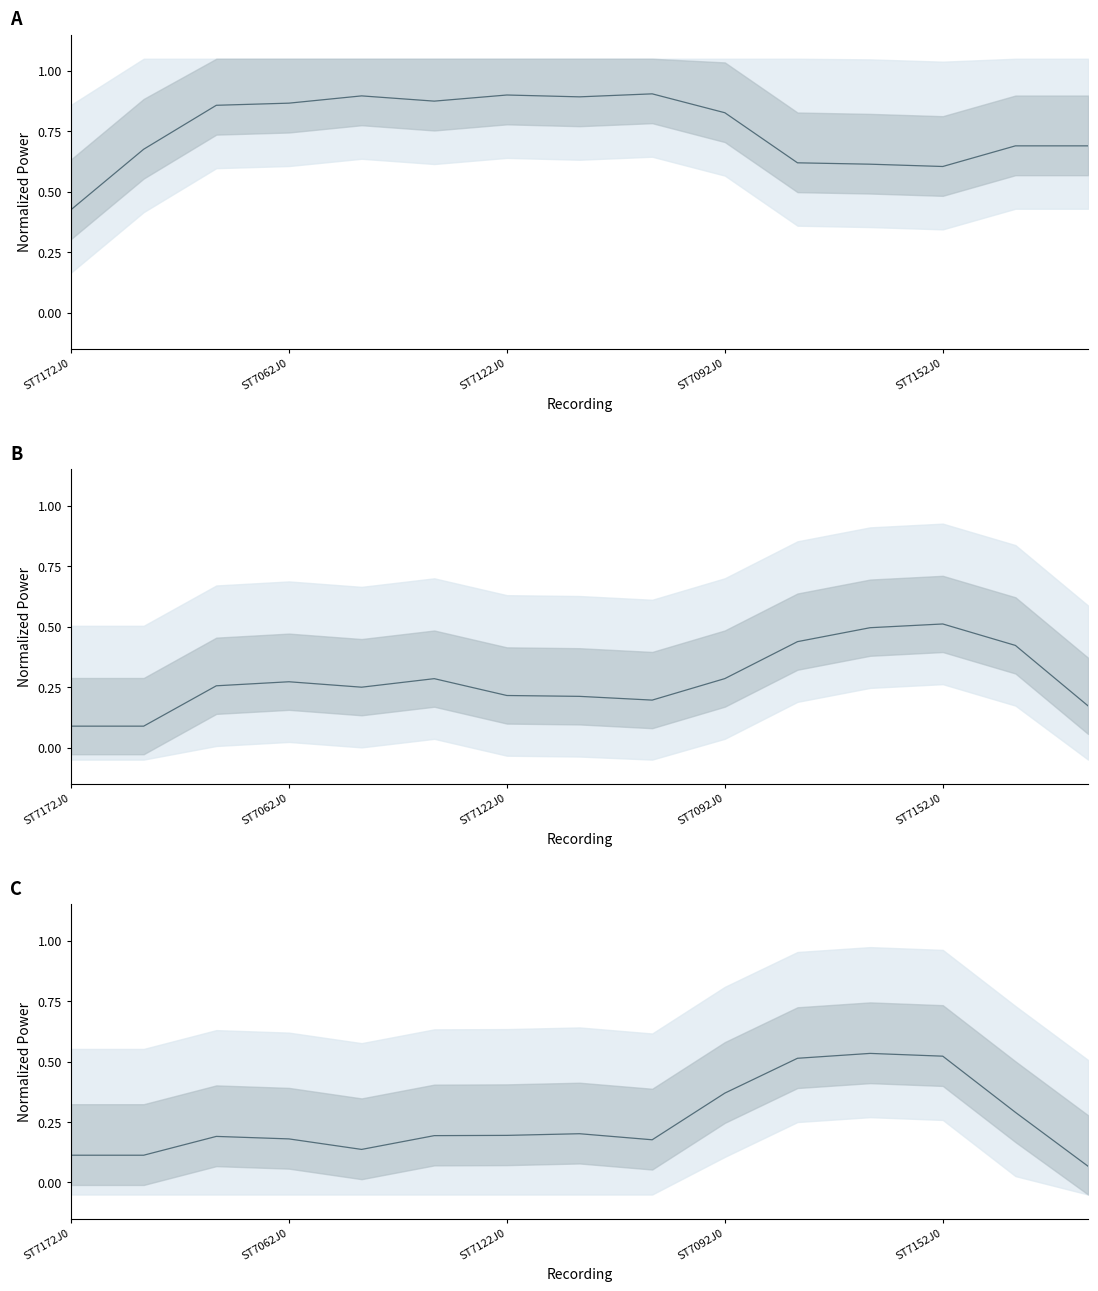

List the labels in order of Delta Rel Power (norm) center value, largest first.

8, 6, ST7152J0, 7, 5, ST7092J0, ST7122J0, 9, 13, 14, ST7062J0, 10, 11, 12, ST7172J0